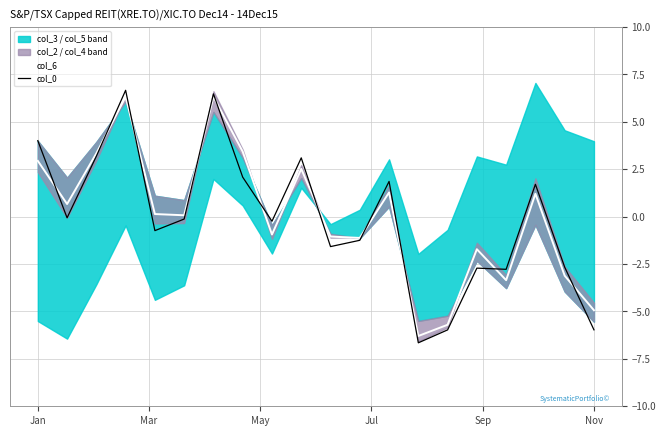

Rank the series by their maximum value, from lowest to highest.

col_6, col_0